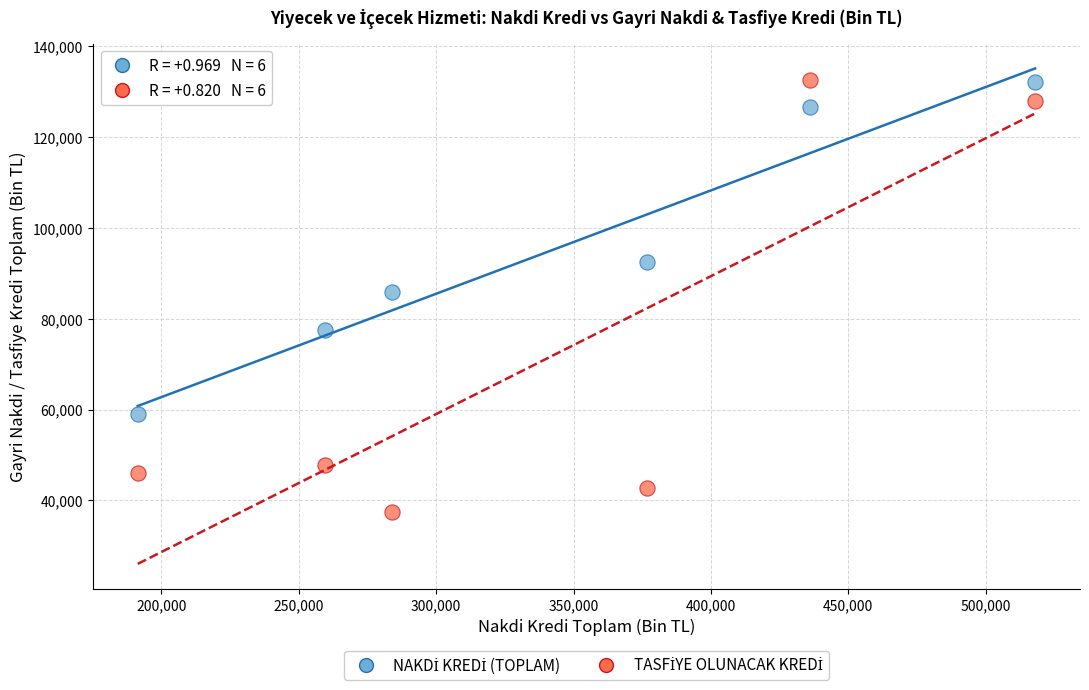

What is the X range (max minus min) for the scatter plot?

326592.3